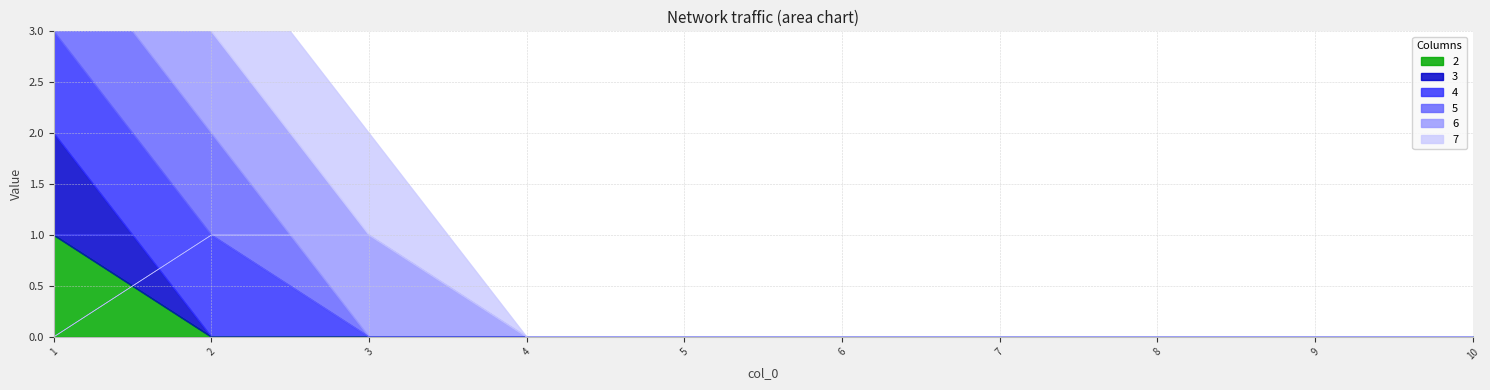

How many positive values does the 6 series have?

2